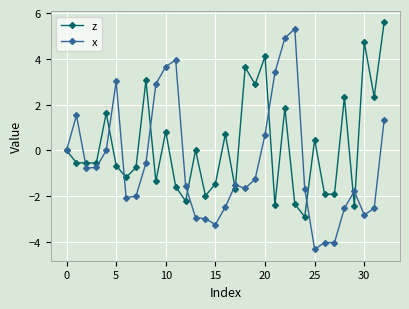

Rank the series by their average value, from lowest to highest.

x, z